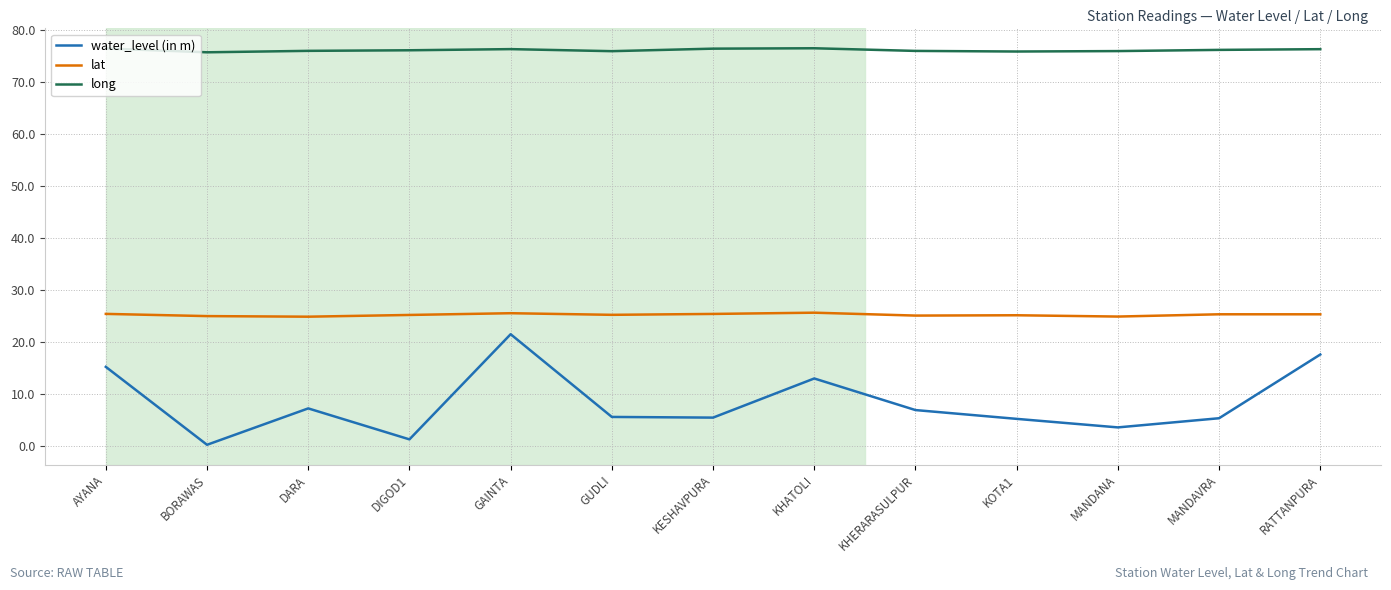

True or false: long and lat cross at least once.

False